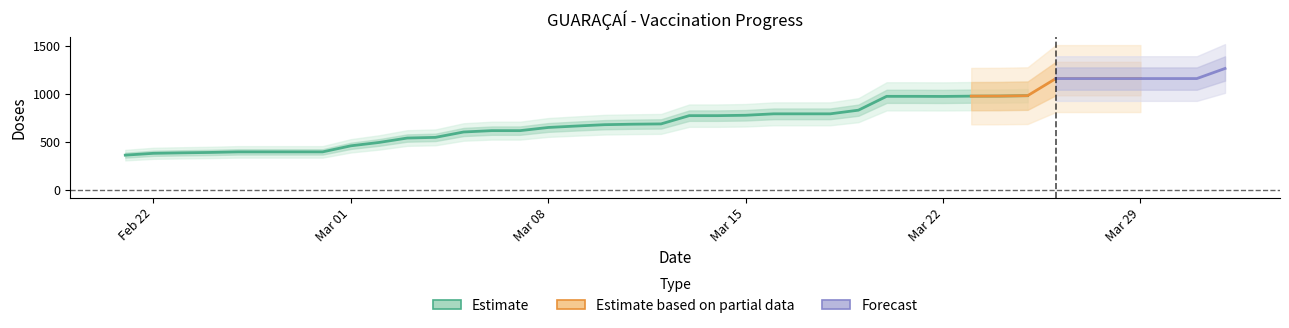

True or false: Total 2a Dose and Total 1a Dose intersect in this chart.

False